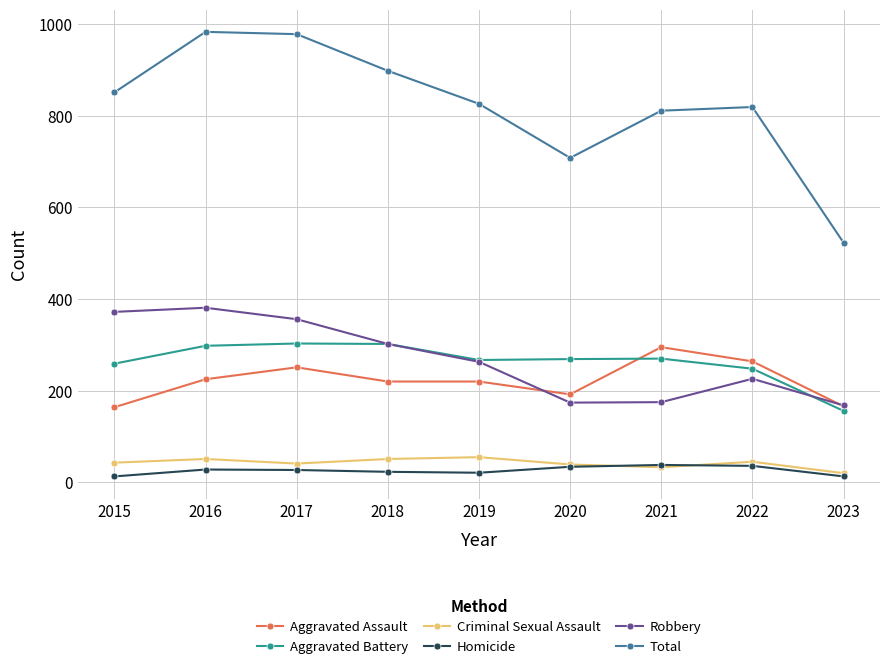

What is the maximum value shown in the chart?

983